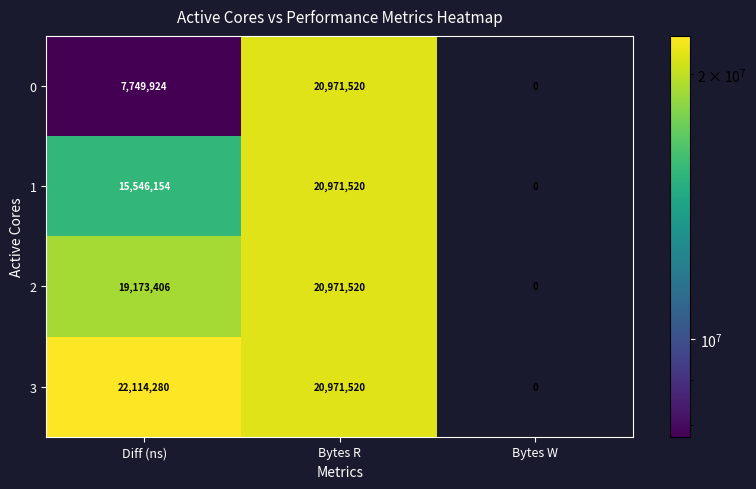

The 3 series shows 4774855 at Bytes R. True or false?

False